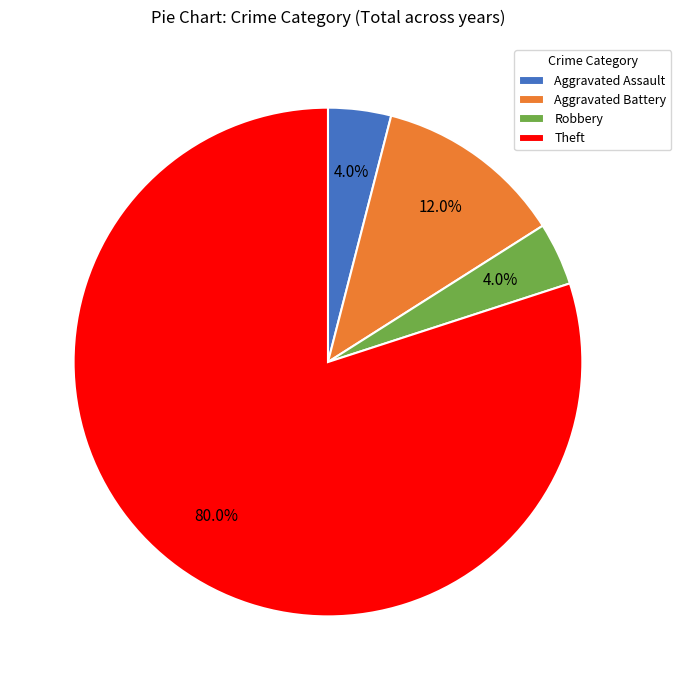

Which has a higher value, Aggravated Assault or Aggravated Battery?

Aggravated Battery